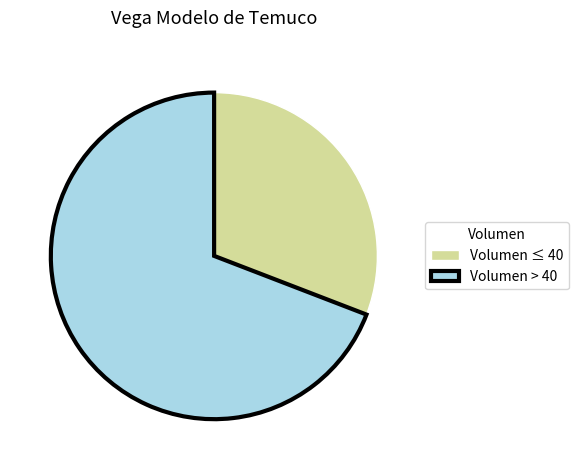

Between Volumen > 40 and Volumen ≤ 40, which is larger?

Volumen > 40